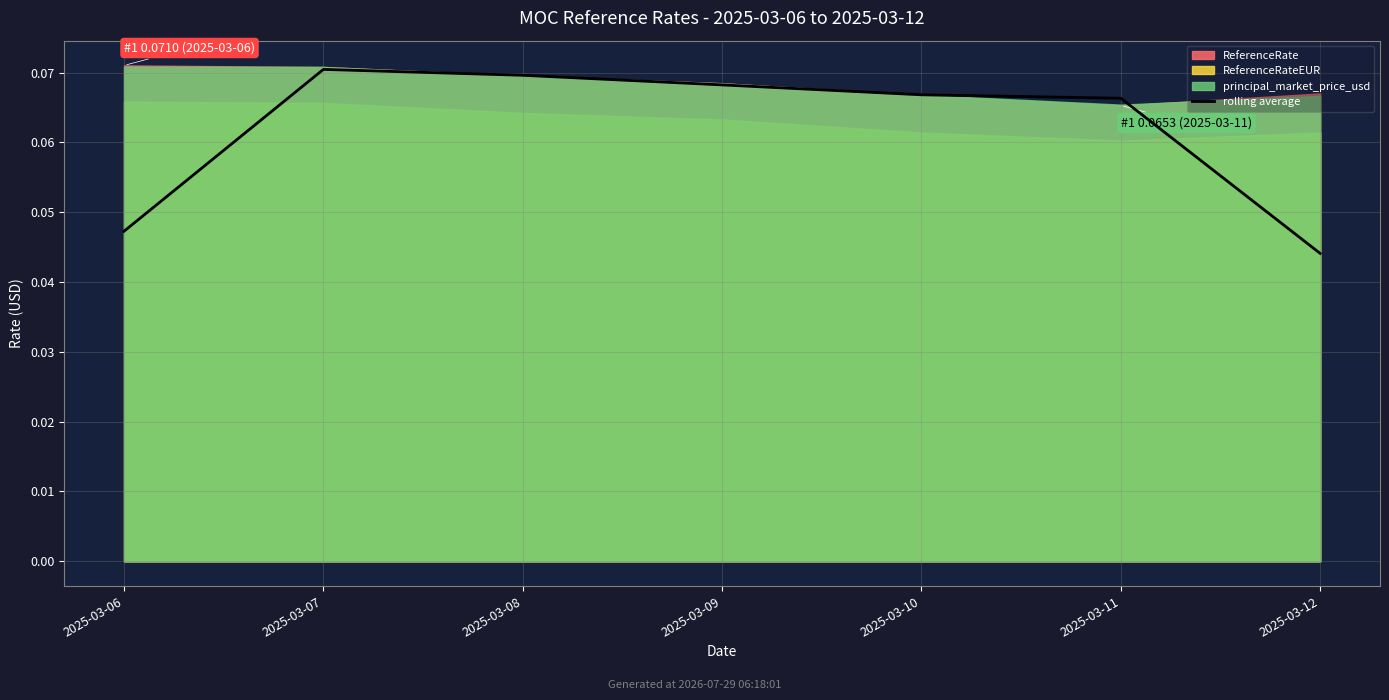

List the labels in order of value, smallest first.

2025-03-12, 2025-03-06, 2025-03-11, 2025-03-10, 2025-03-09, 2025-03-08, 2025-03-07